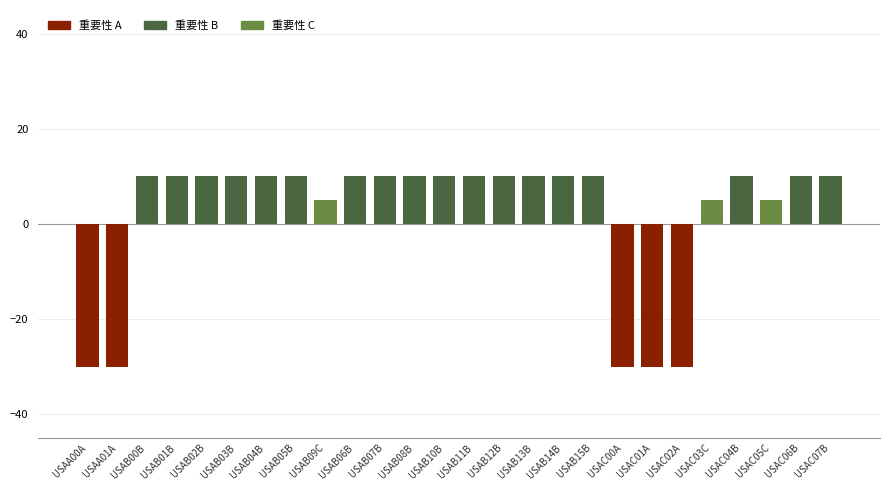

What is the sum of the values at USAC02A and USAB13B?

-20